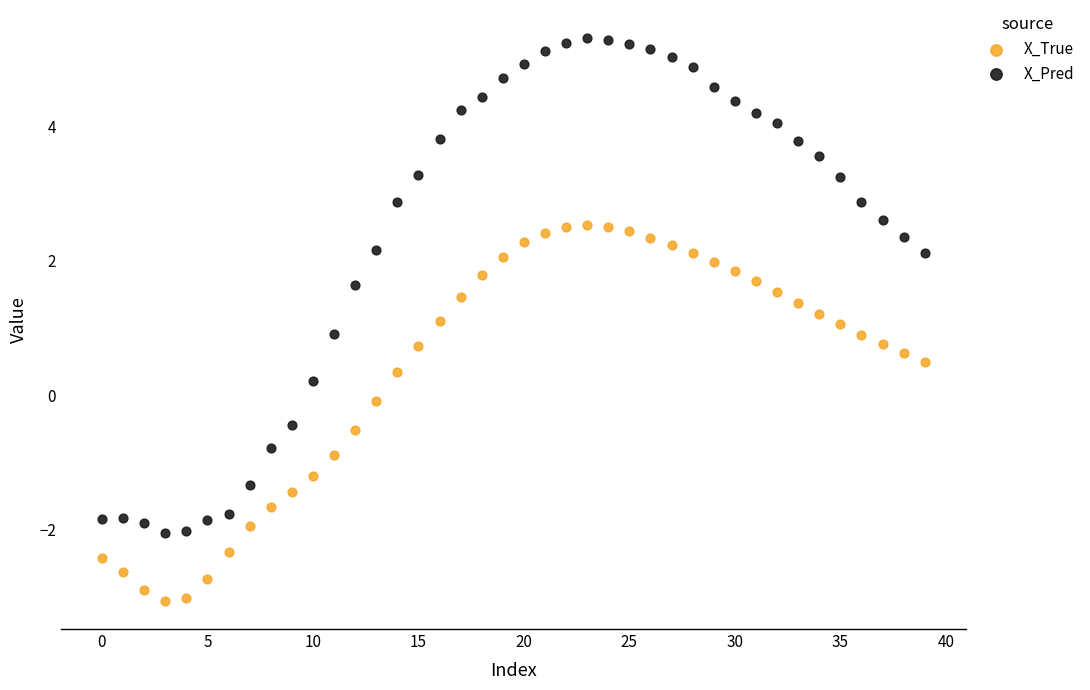

Across all data points, what is the range of Y values (max minus min)?

8.4